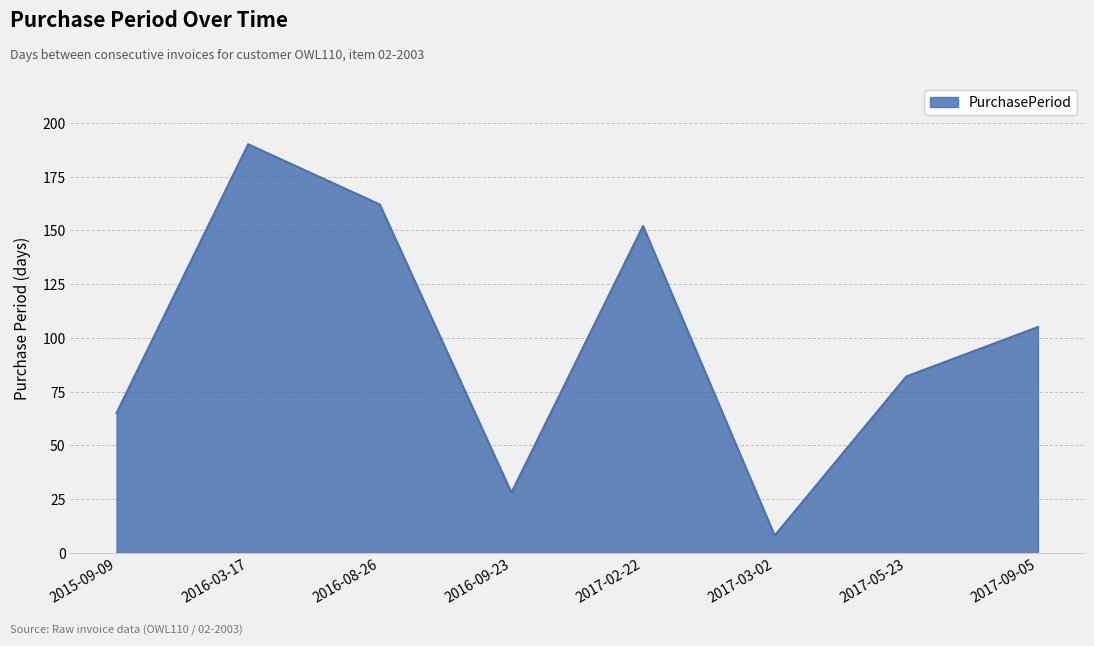

Where does the data first go above 105?

2016-03-17